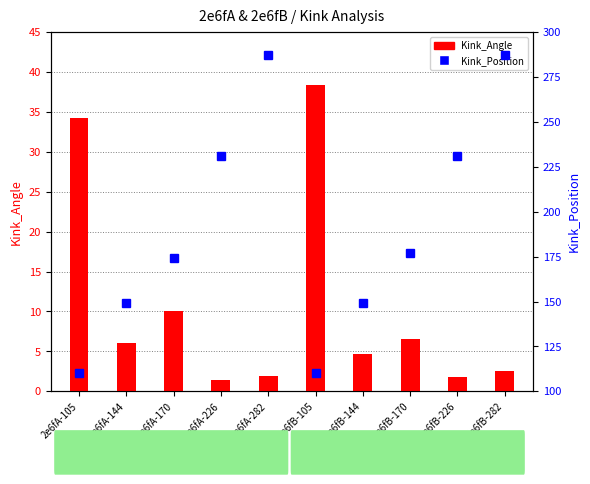

Reading left to right, list all the values displayed in this chart.

Kink_Angle: 2e6fA-105=34.2	2e6fA-144=6.1	2e6fA-170=10.1	2e6fA-226=1.4	2e6fA-282=1.9	2e6fB-105=38.3	2e6fB-144=4.6	2e6fB-170=6.6	2e6fB-226=1.8	2e6fB-282=2.5
Kink_Position: 2e6fA-105=110.0	2e6fA-144=149.0	2e6fA-170=174.0	2e6fA-226=231.0	2e6fA-282=287.0	2e6fB-105=110.0	2e6fB-144=149.0	2e6fB-170=177.0	2e6fB-226=231.0	2e6fB-282=287.0